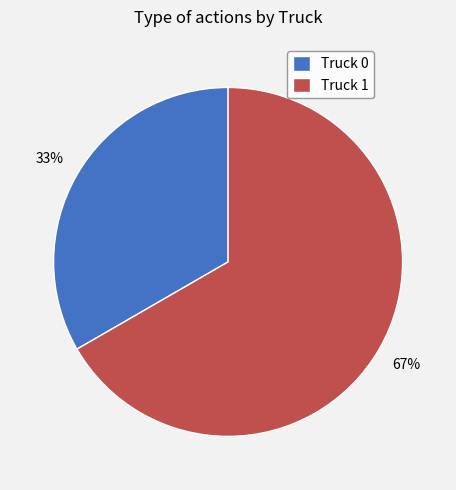

Do Truck 0 and Truck 1 together represent more than half of the pie?

Yes